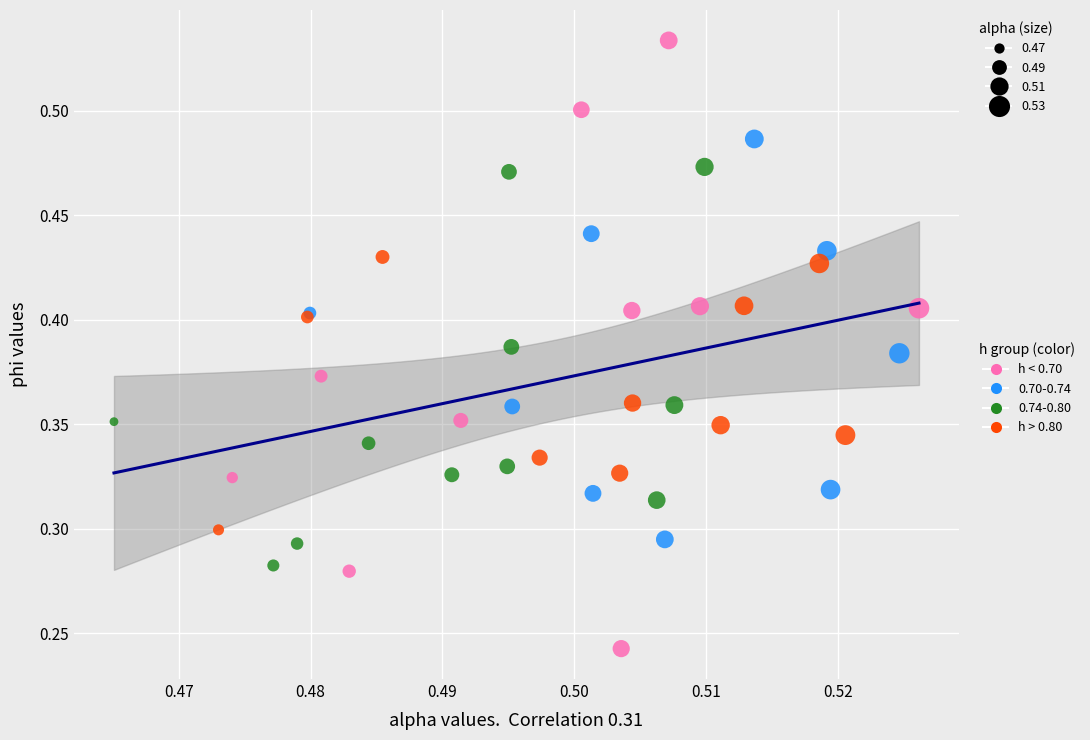

Which series contains the highest Y value?

h < 0.70